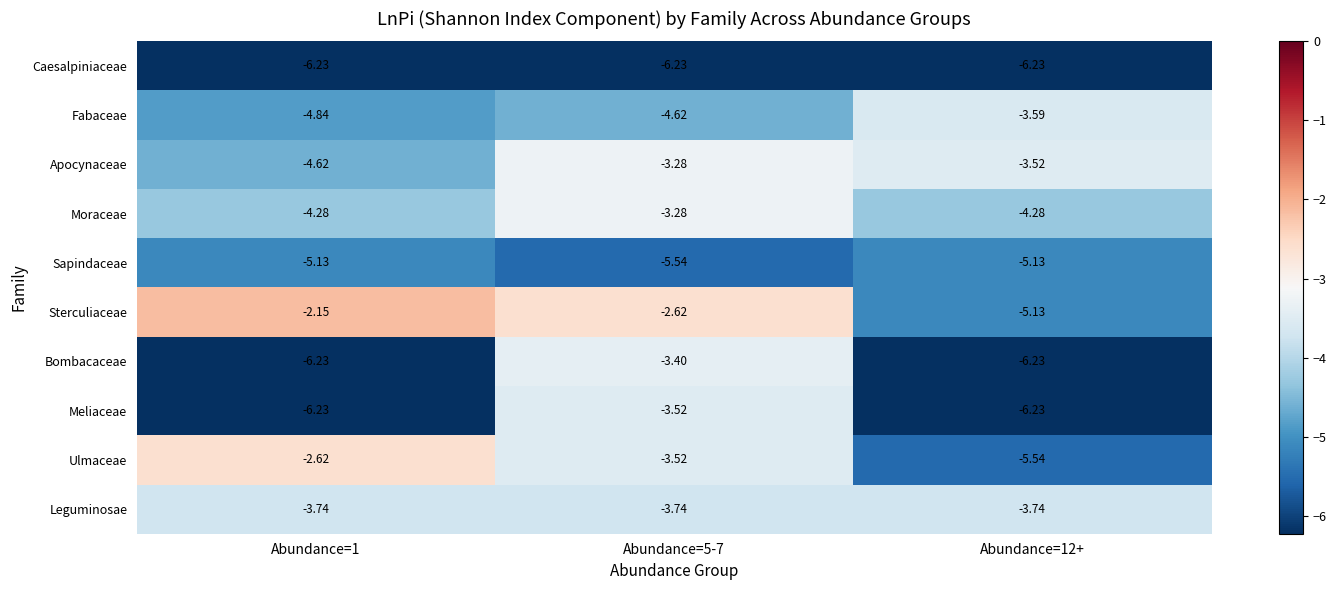

At how many categories does at least one series exceed -5?

3